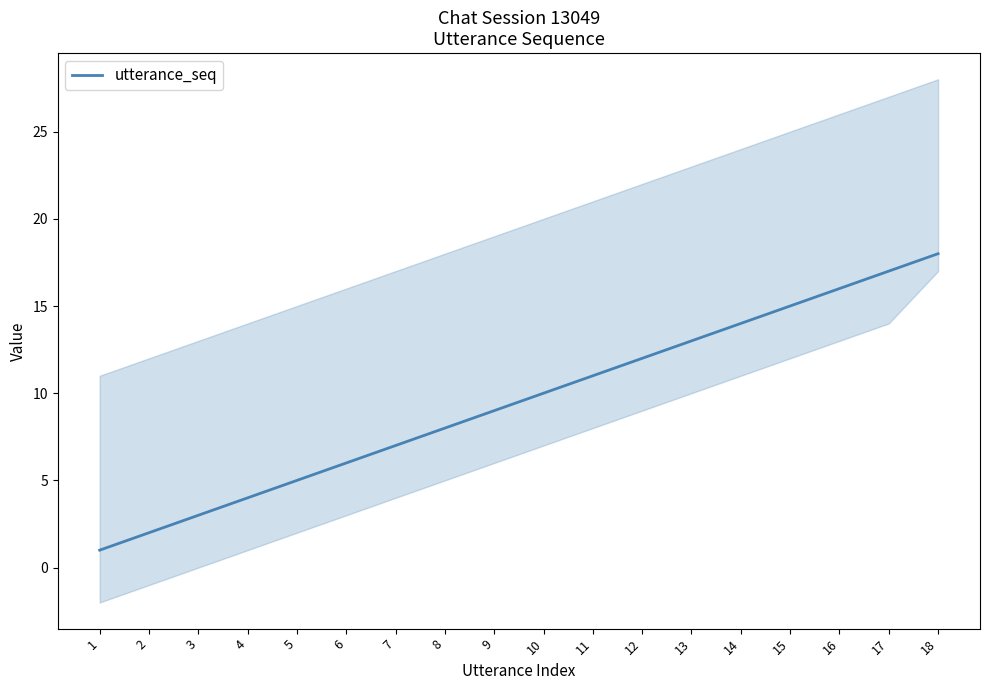

How many lines are shown in the chart?

1